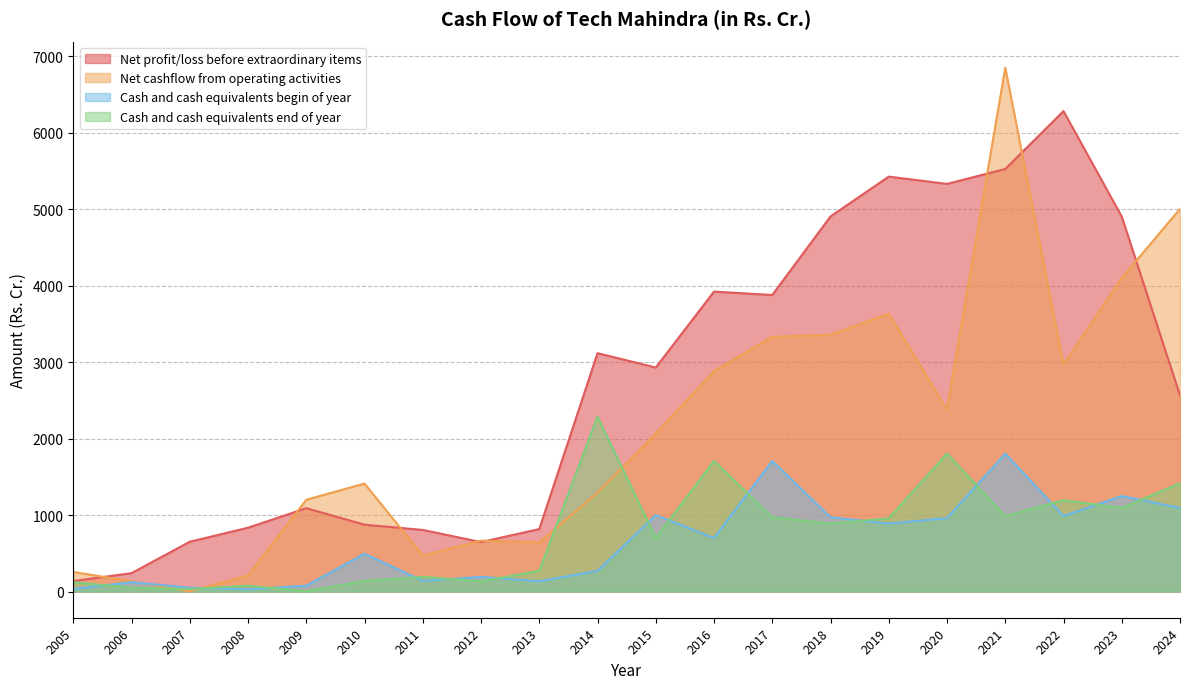

True or false: Net profit/loss before extraordinary items and Cash and cash equivalents end of year intersect in this chart.

False